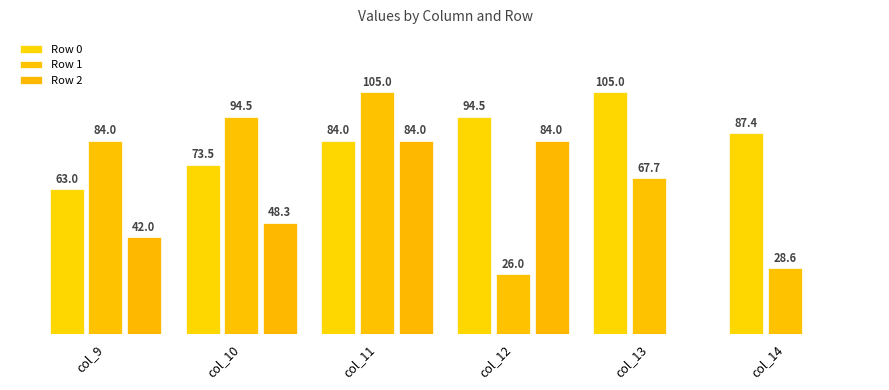

Are the bars horizontal?

No